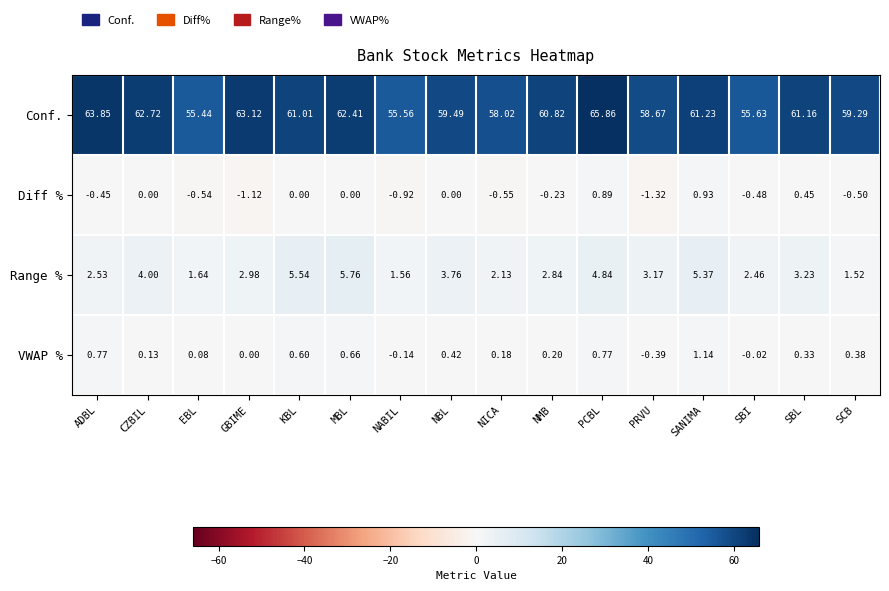

At which label is Range % closest to 3?

GBIME